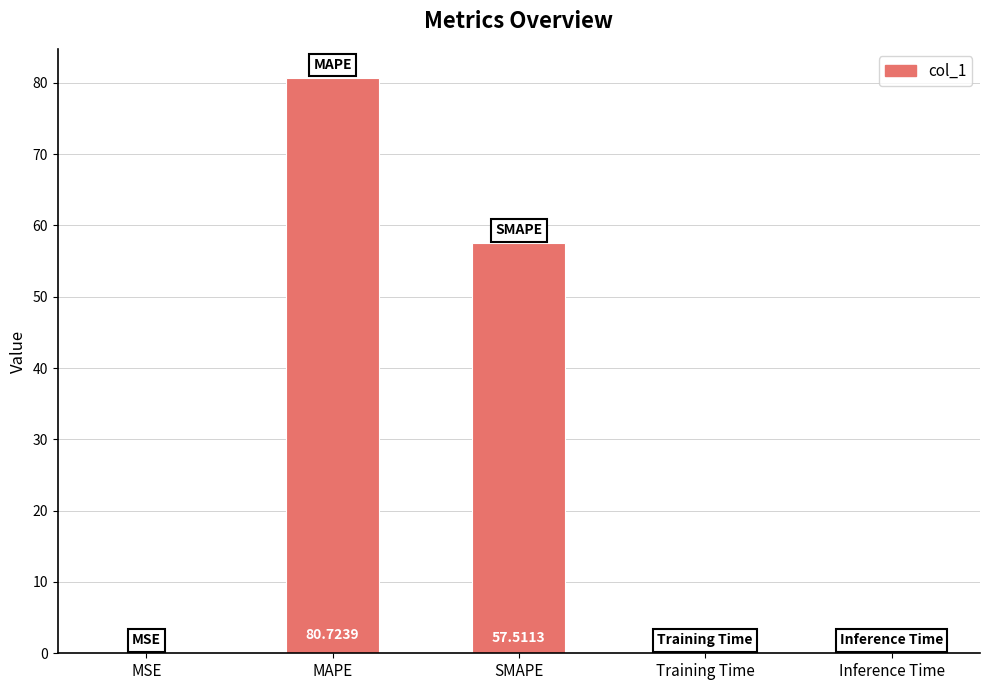

Which has a higher value, MAPE or MSE?

MAPE